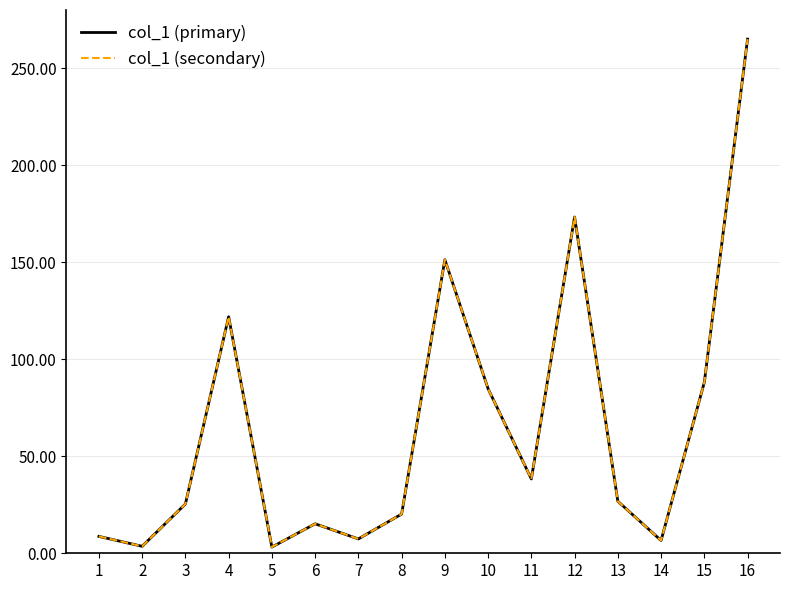

How many interior local valleys does the col_1 (secondary) series have?

5